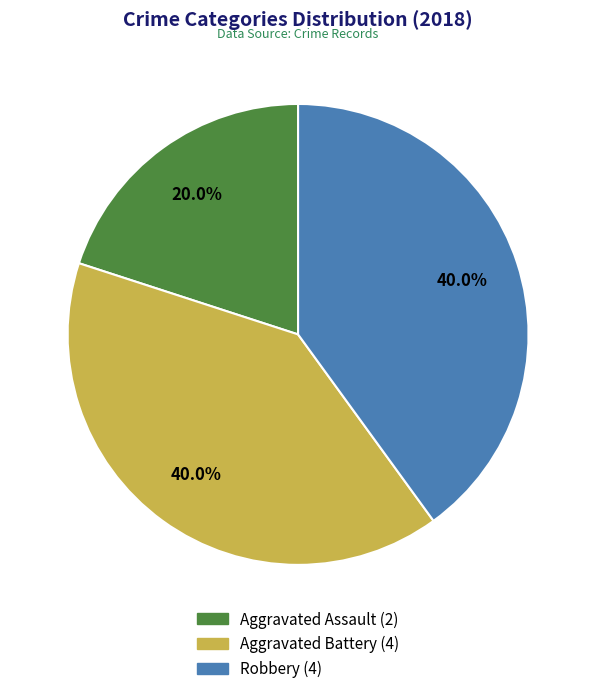

Does Aggravated Assault account for over 50% of the chart?

No